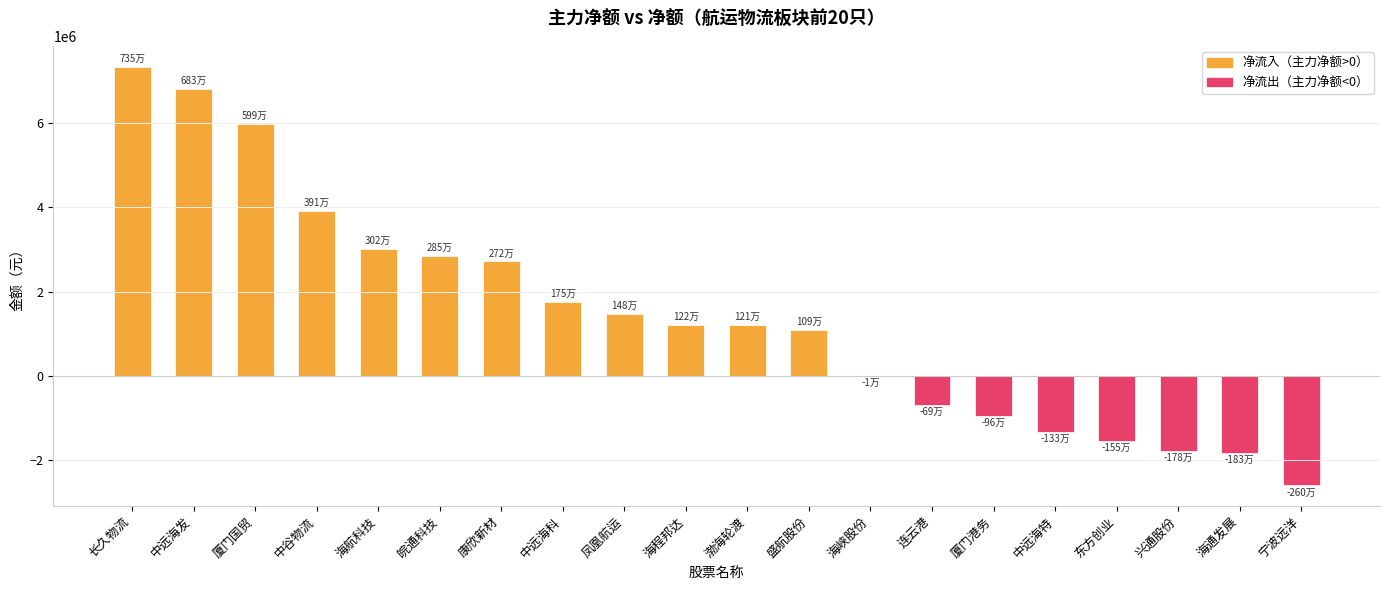

What is the sum of the values at 中谷物流 and 海程邦达?

5131618